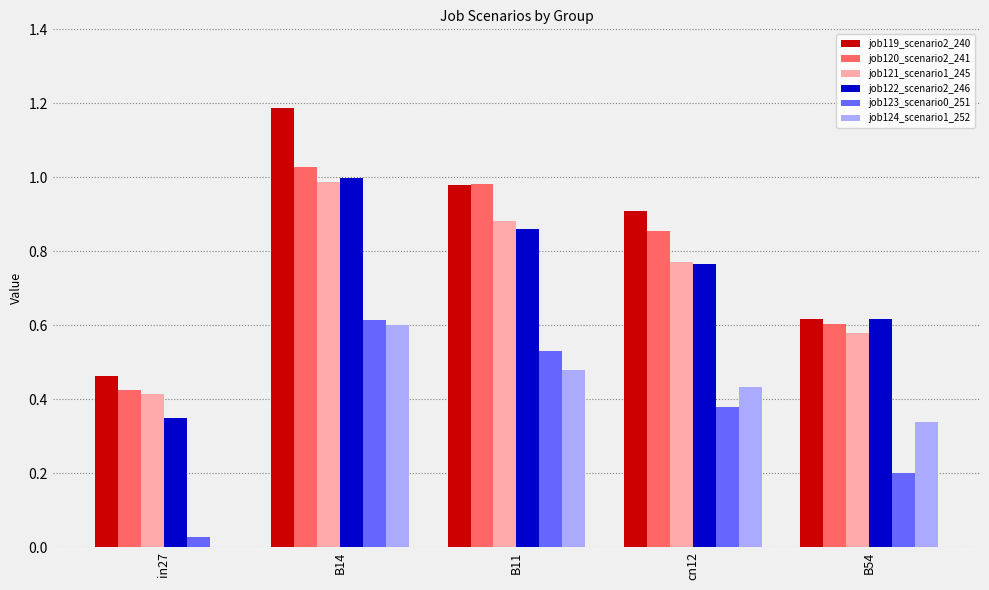

At which category does the chart reach its peak across all series?

B14